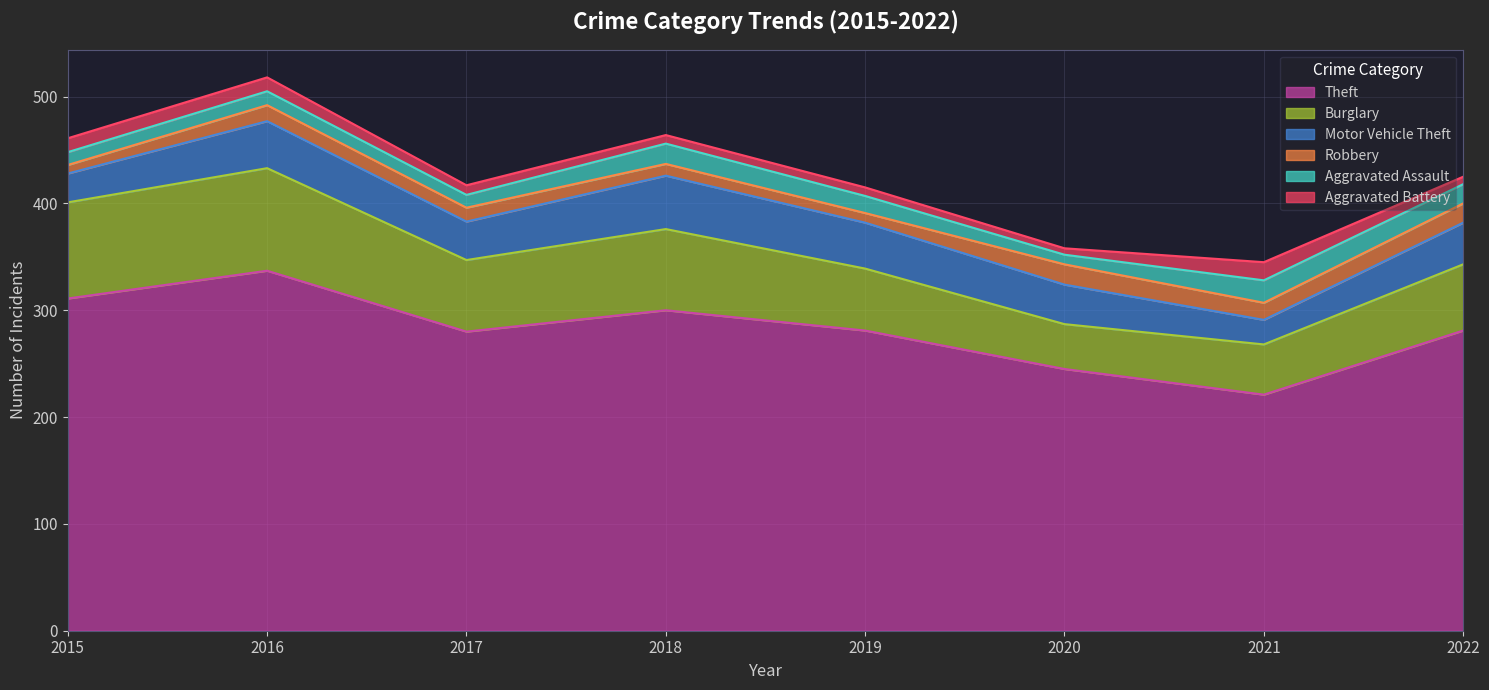

How many data points does each series have?

8